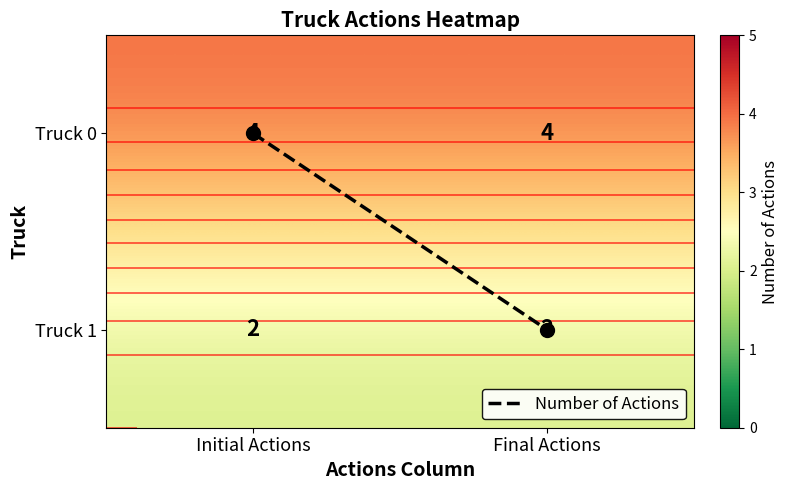

What is the difference between the highest and lowest values at Initial Actions?

4